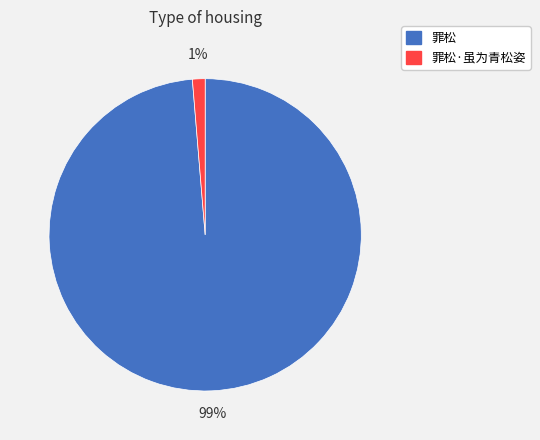

To the nearest percent, what is the combined percentage of 罪松 and 罪松·虽为青松姿?

100%